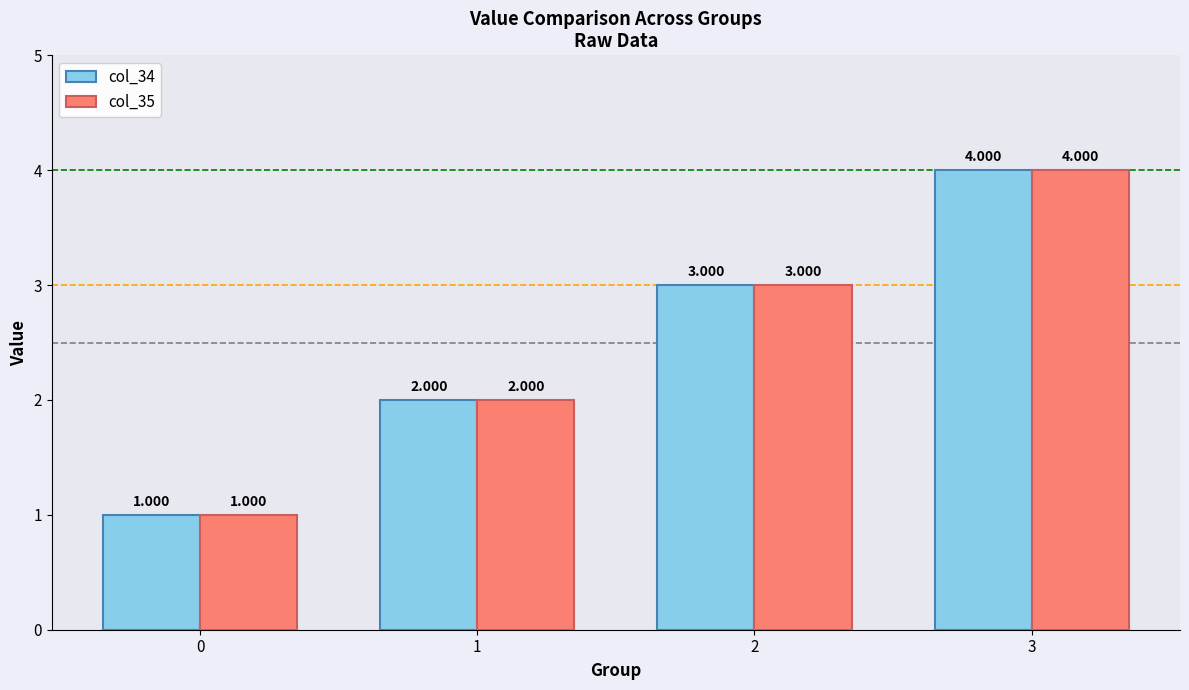

List the labels in order of col_35 value, smallest first.

0, 1, 2, 3